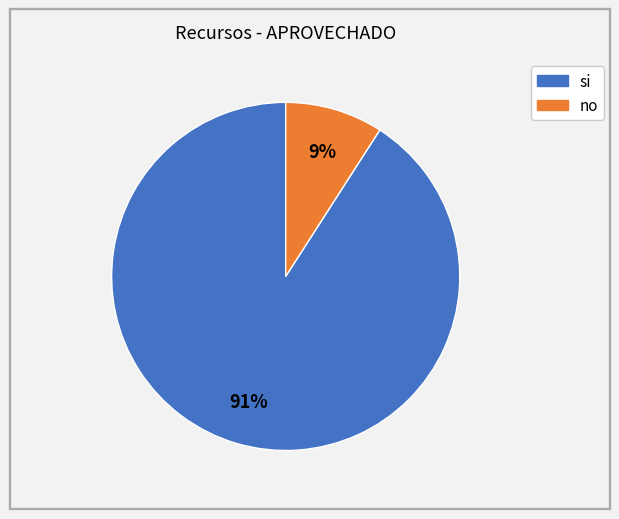

To the nearest percent, what is the difference between the si and no slice percentages?

82%